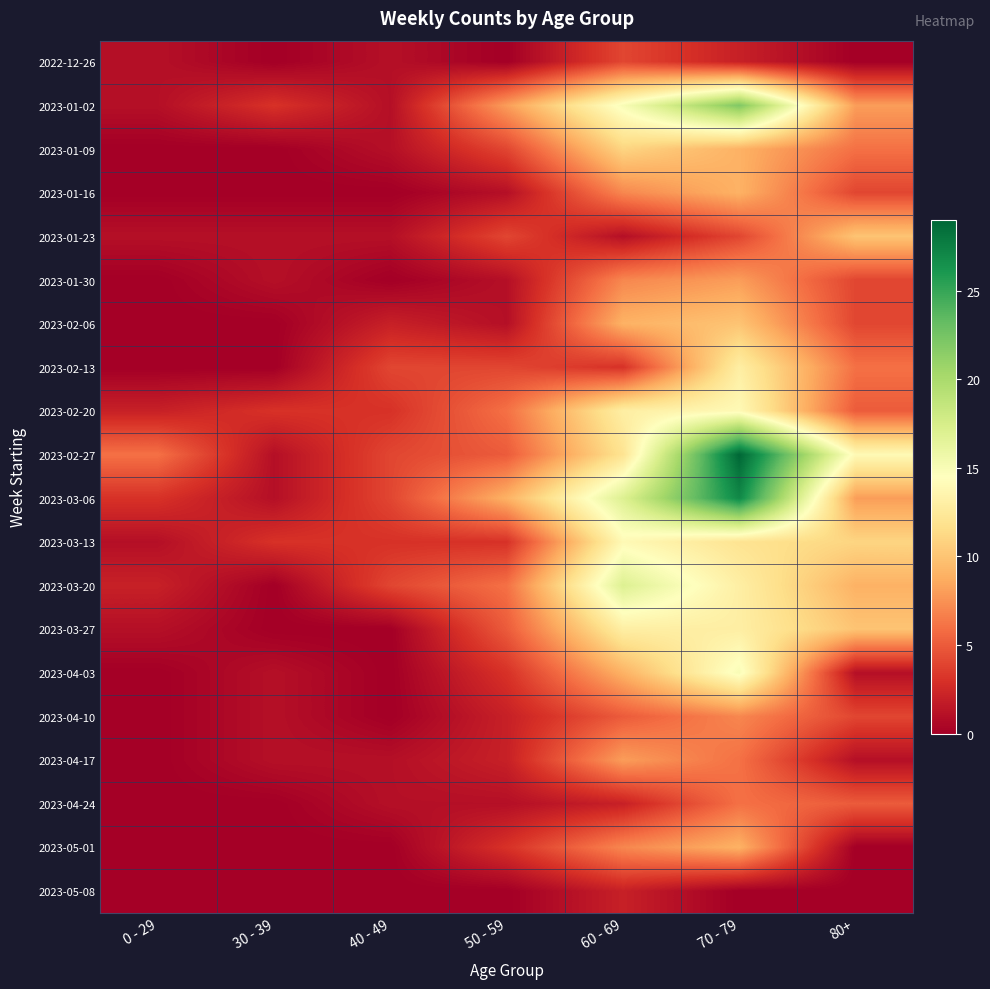

What is the difference between the highest and lowest values at 60 - 69?

16